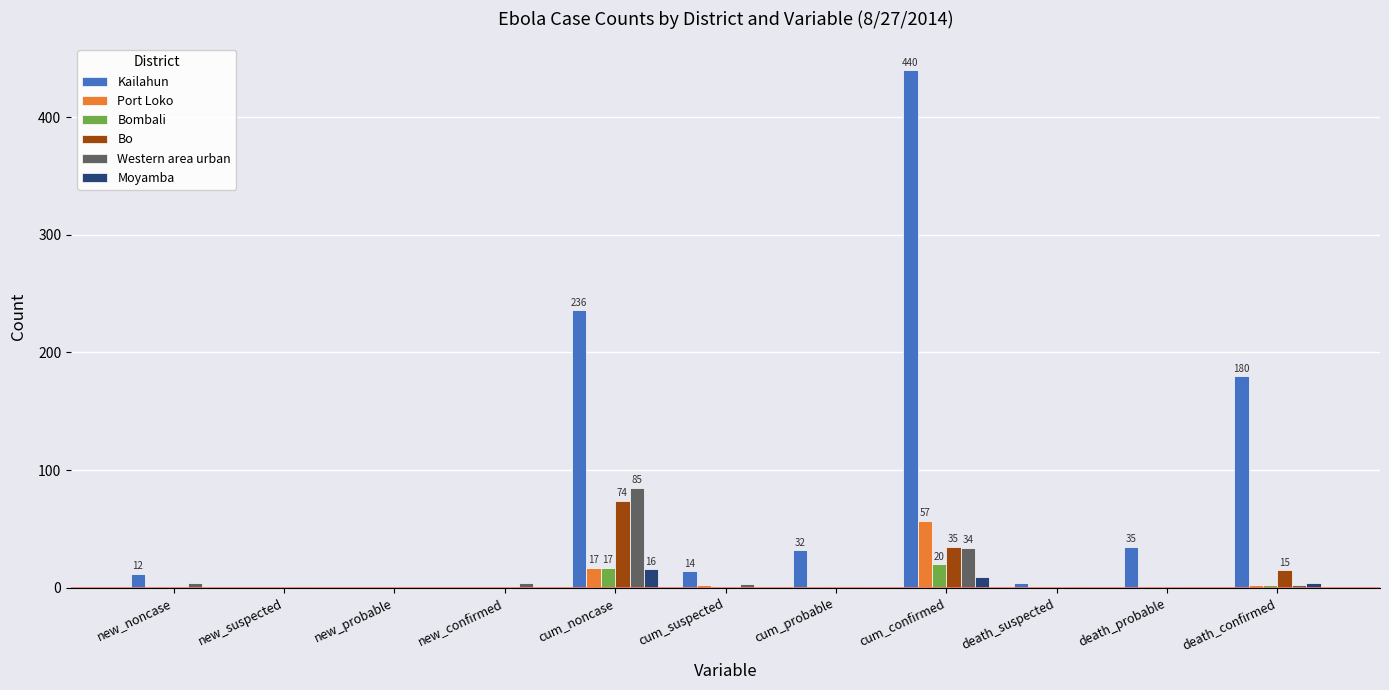

Is it true that Western area urban equals 137 at cum_noncase?

False